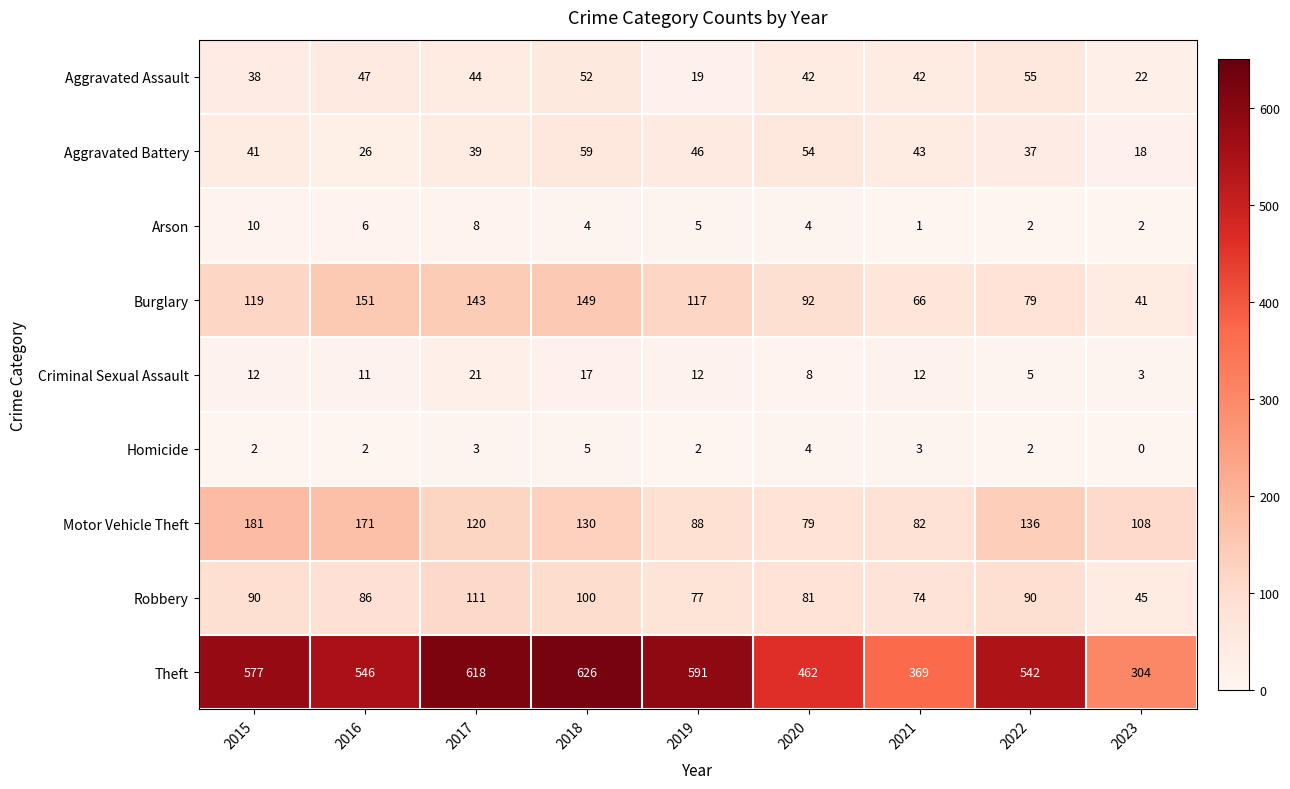

Rank the series by their maximum value, from lowest to highest.

Homicide, Arson, Criminal Sexual Assault, Aggravated Assault, Aggravated Battery, Robbery, Burglary, Motor Vehicle Theft, Theft